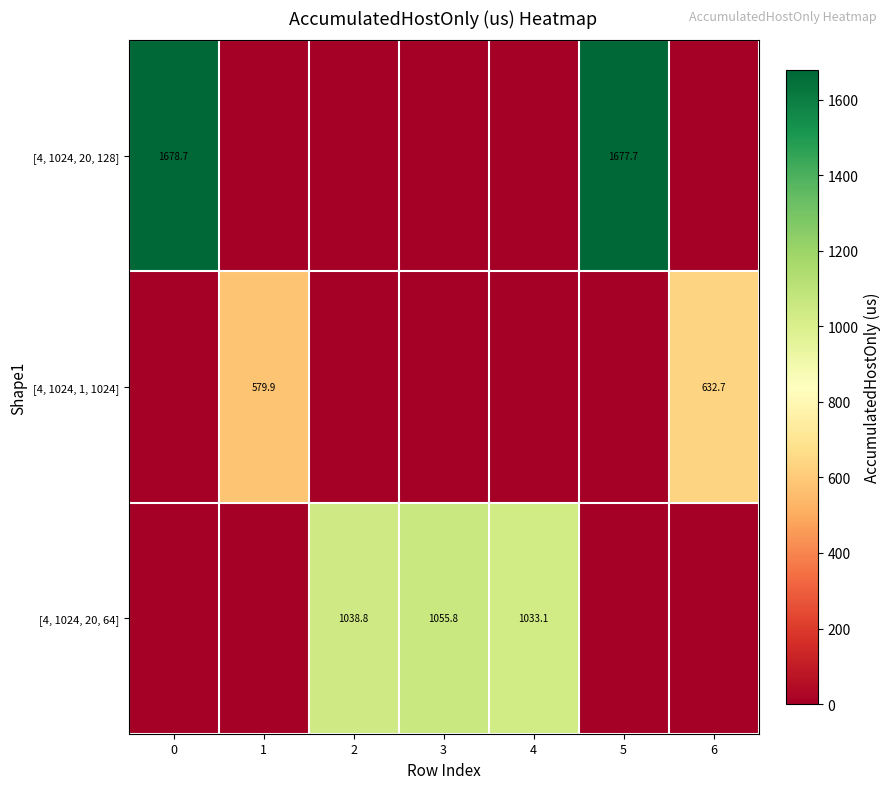

Is it true that [4, 1024, 1, 1024] equals 579.9 at 1?

True